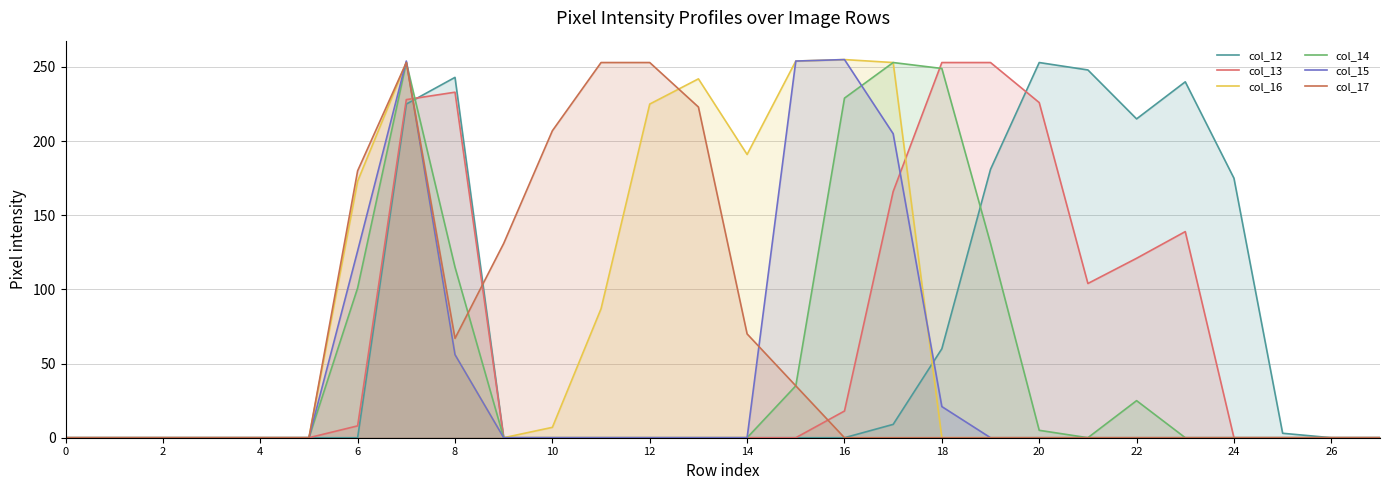

Is it true that col_17 equals 58 at 15?

False